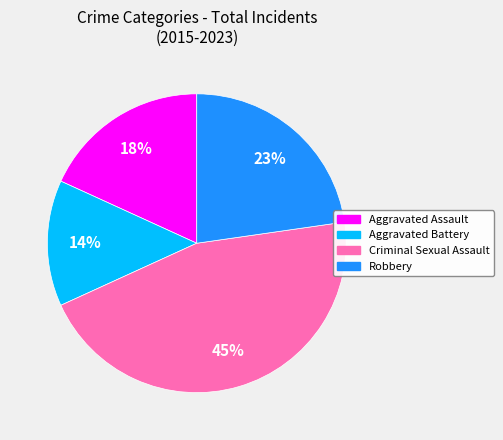

Between Robbery and Criminal Sexual Assault, which is larger?

Criminal Sexual Assault